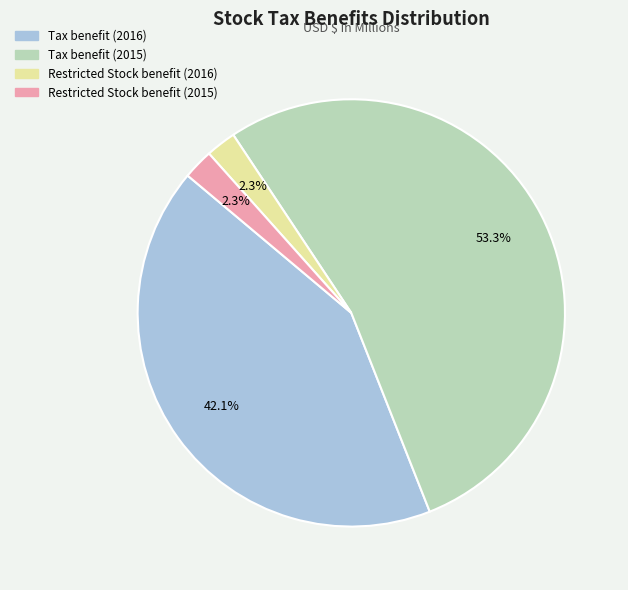

To the nearest percent, what is the combined percentage of Restricted Stock benefit (2015) and Tax benefit (2016)?

44%